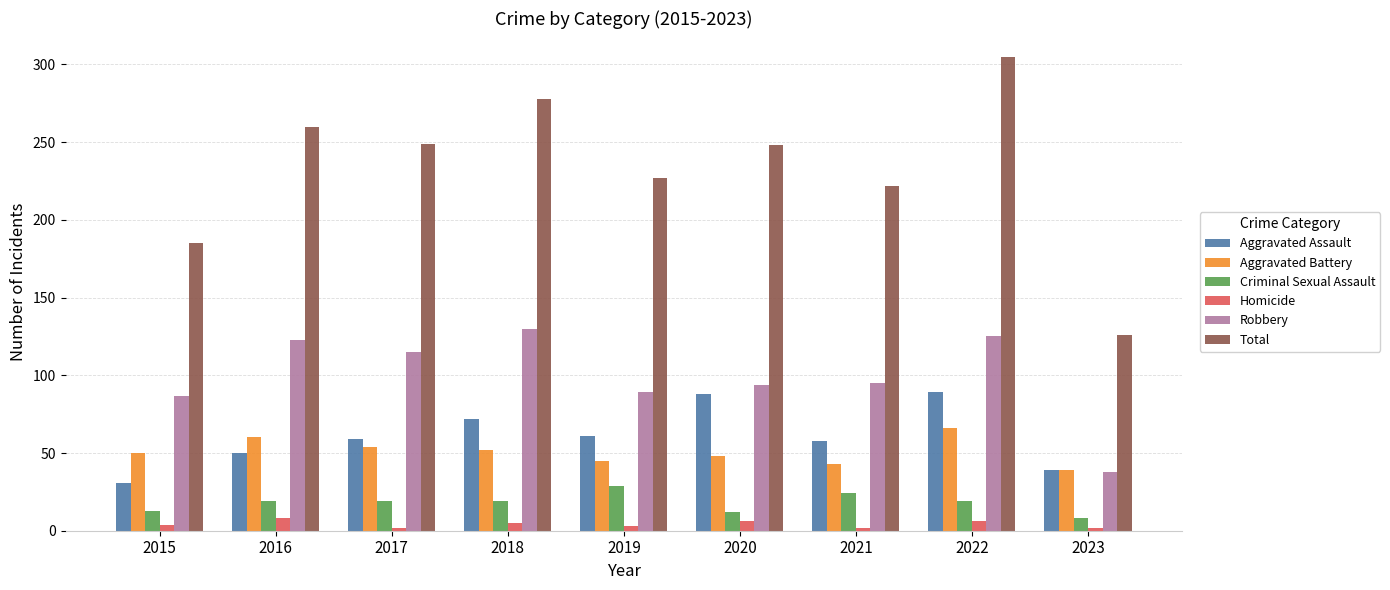

Is it true that Aggravated Battery equals 84 at 2015?

False